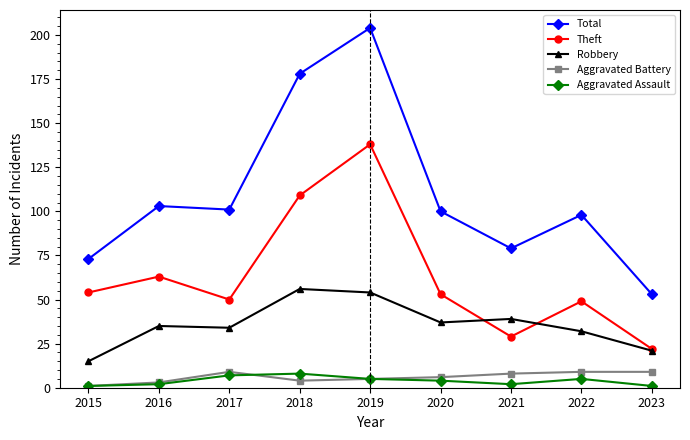

True or false: Aggravated Battery and Robbery cross at least once.

False